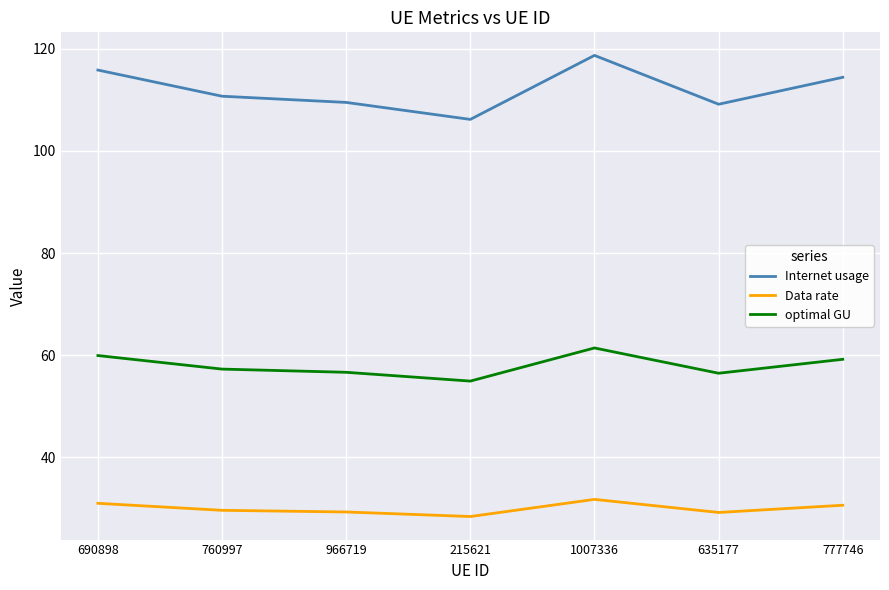

What is the difference between the optimal GU values at 1007336 and 966719?

4.8